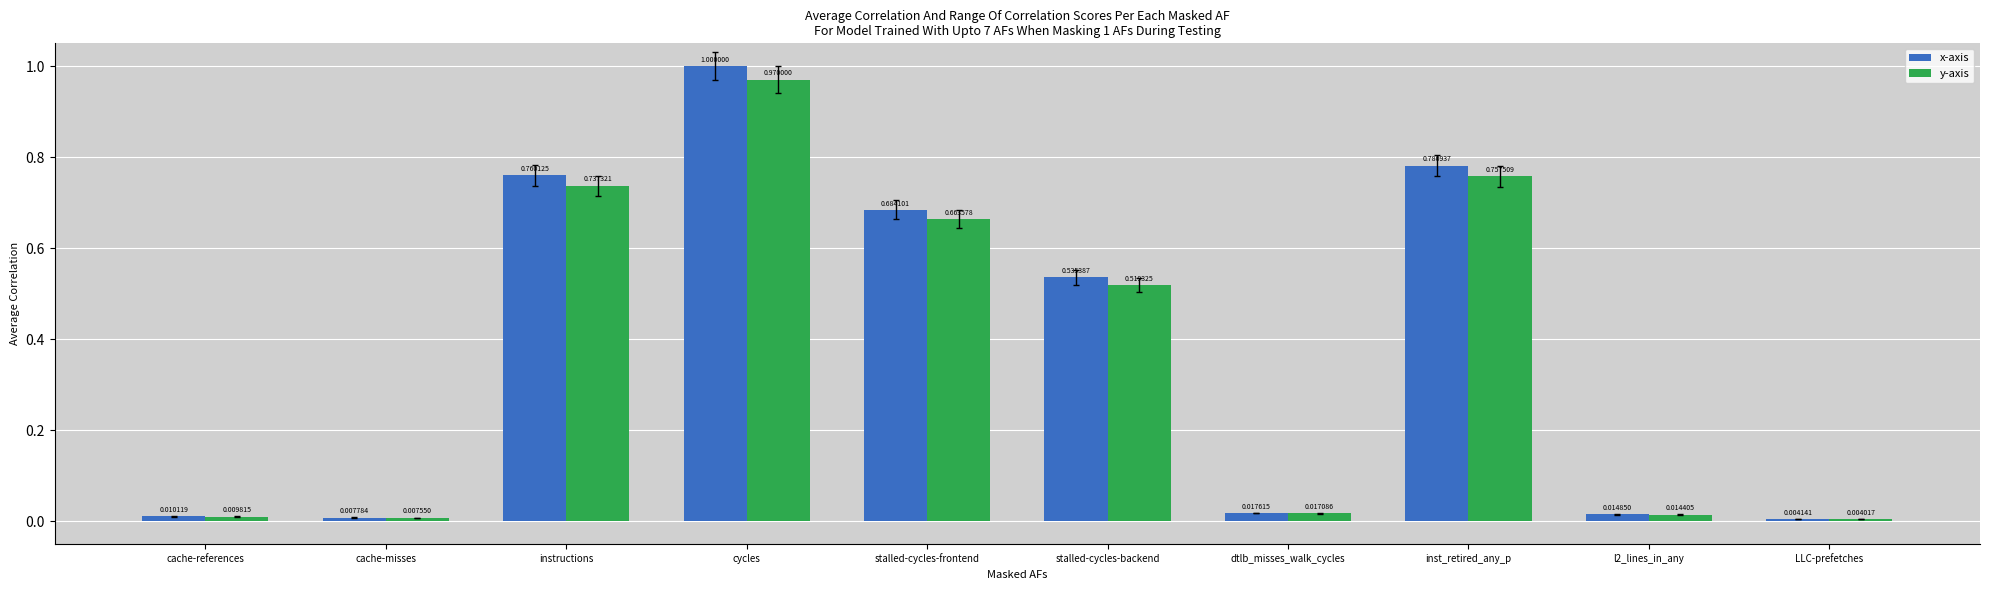

At which label is y-axis closest to 0?

LLC-prefetches